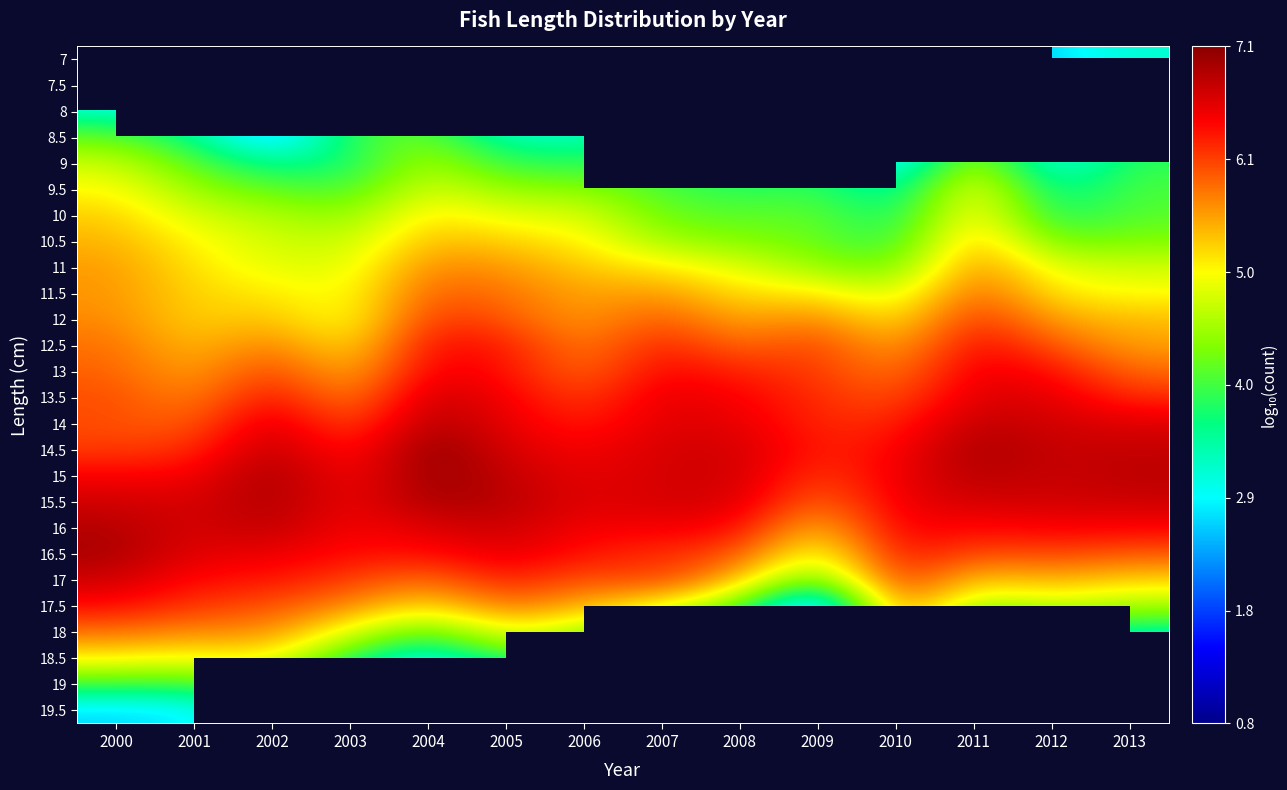

What is the difference between the highest and lowest values at 2003?

3.8